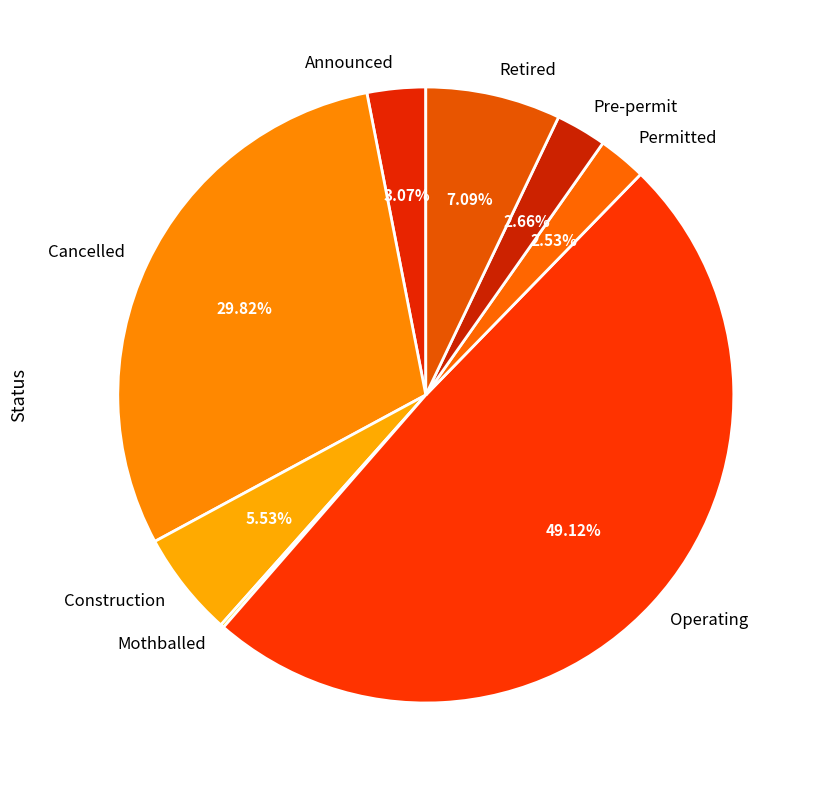

Is there a majority slice in this chart?

No